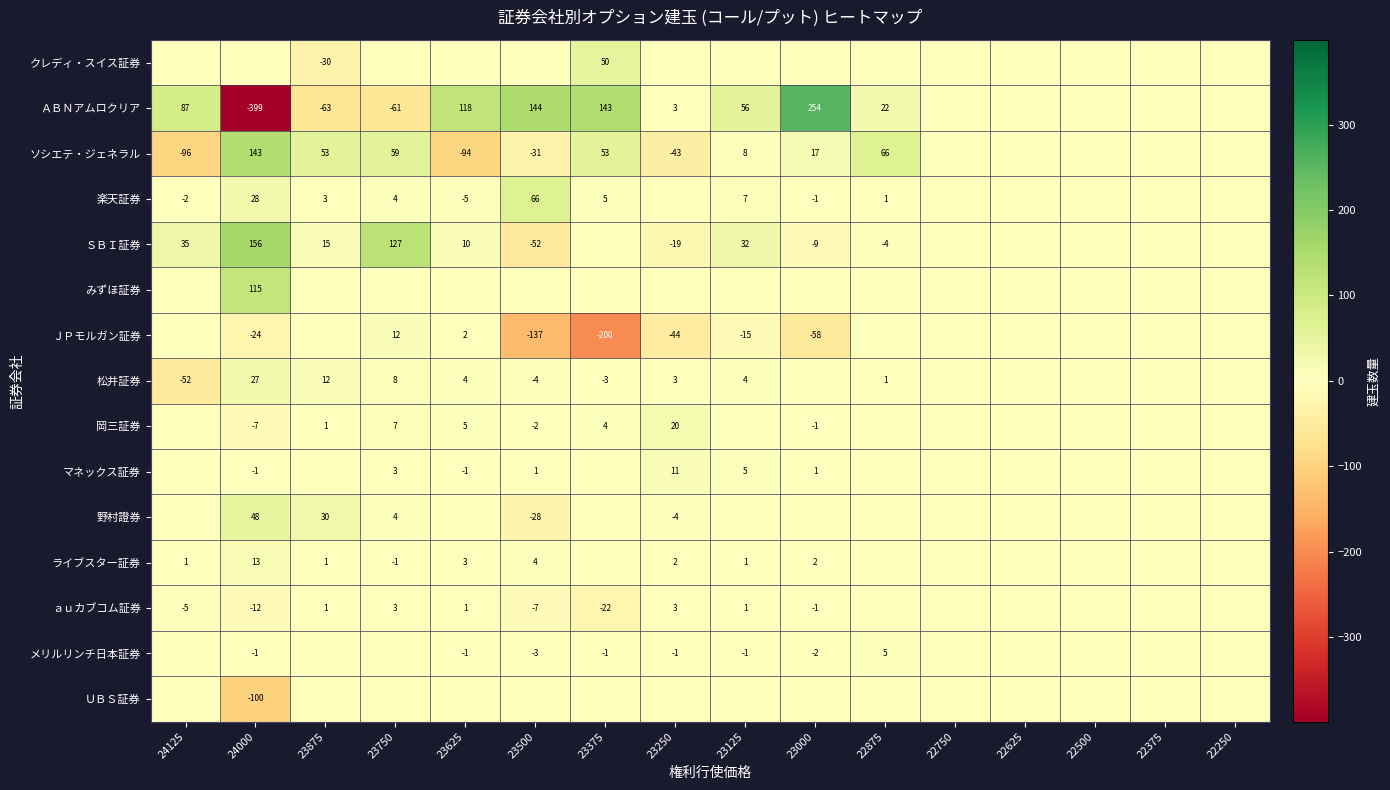

The value of ＳＢＩ証券 at 23750 is 127. True or false?

True